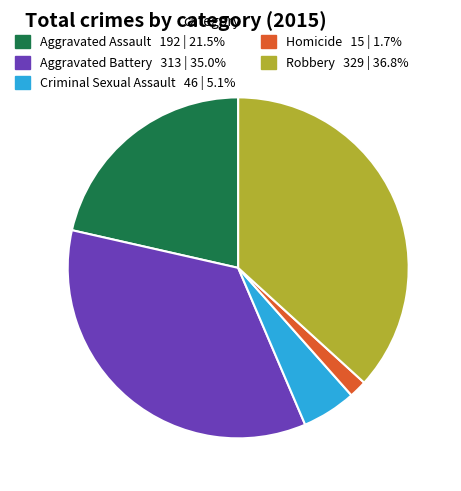

The Aggravated Assault slice represents 7% of the pie. True or false?

False